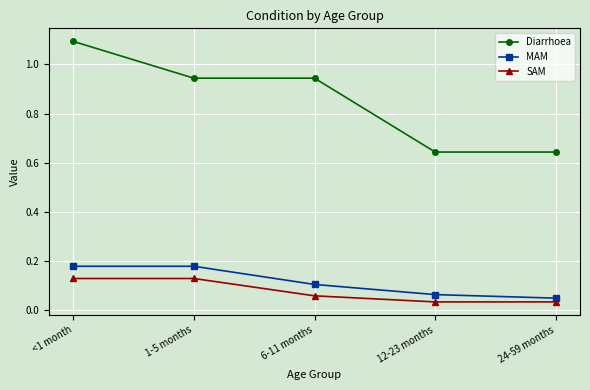

Is it true that Diarrhoea equals 1.7 at <1 month?

False